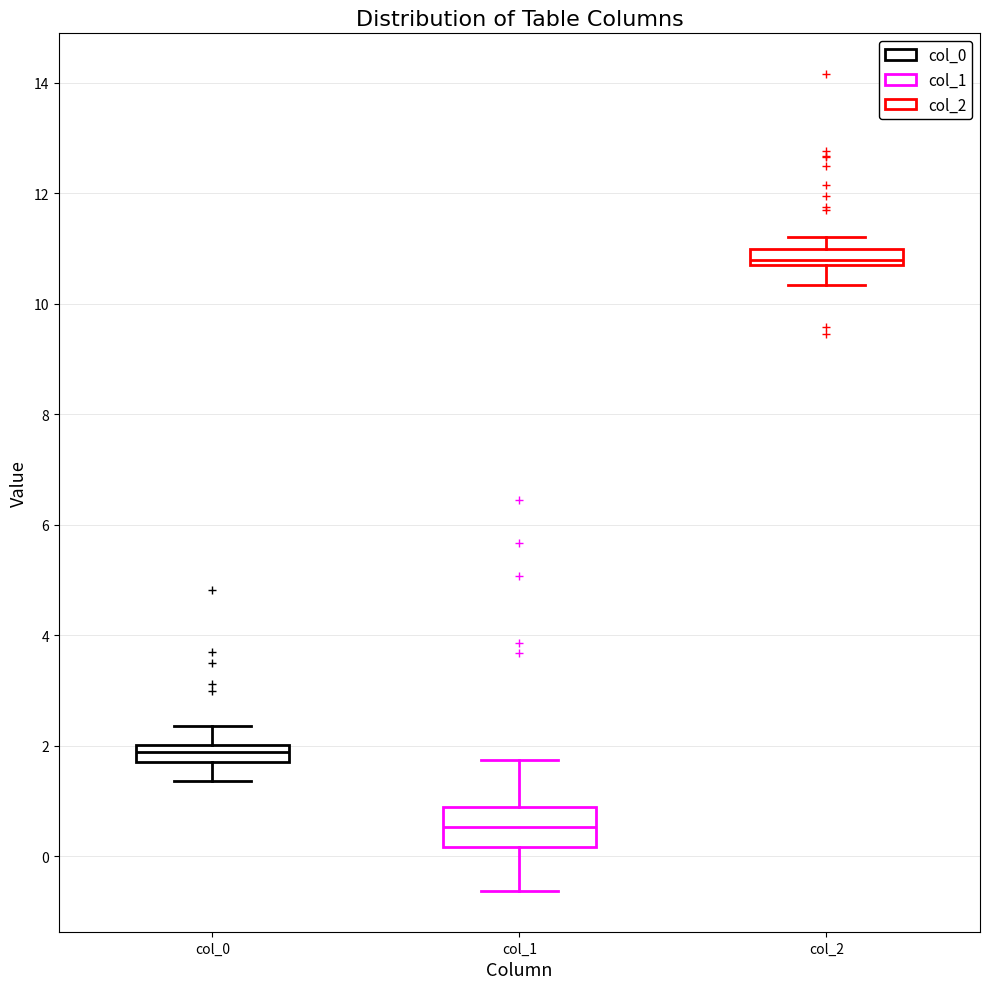

Which box has the highest median line?

col_2